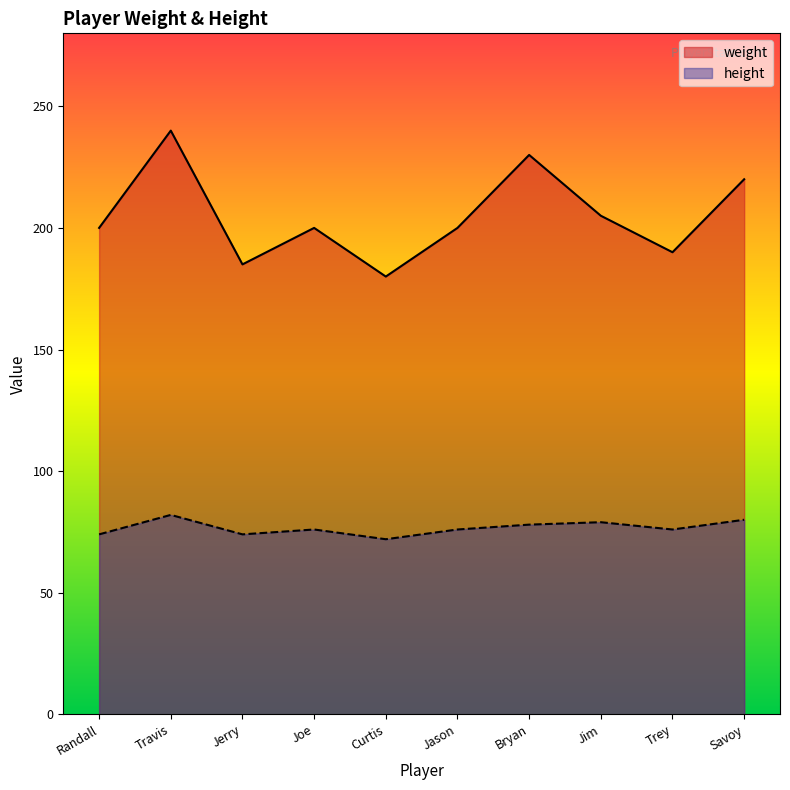

True or false: height has a value of 129 at Trey.

False